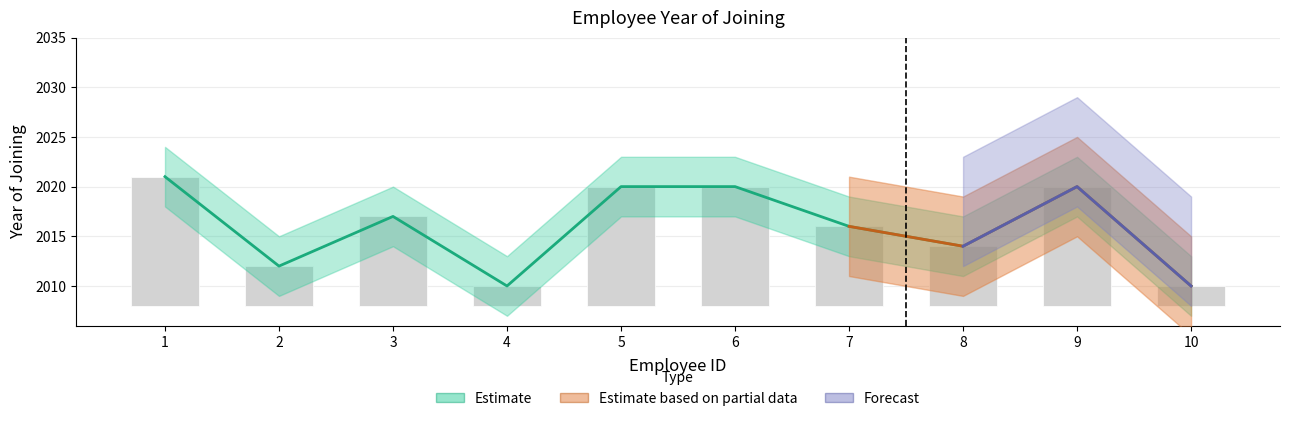

What is the maximum value shown in the chart?

2021